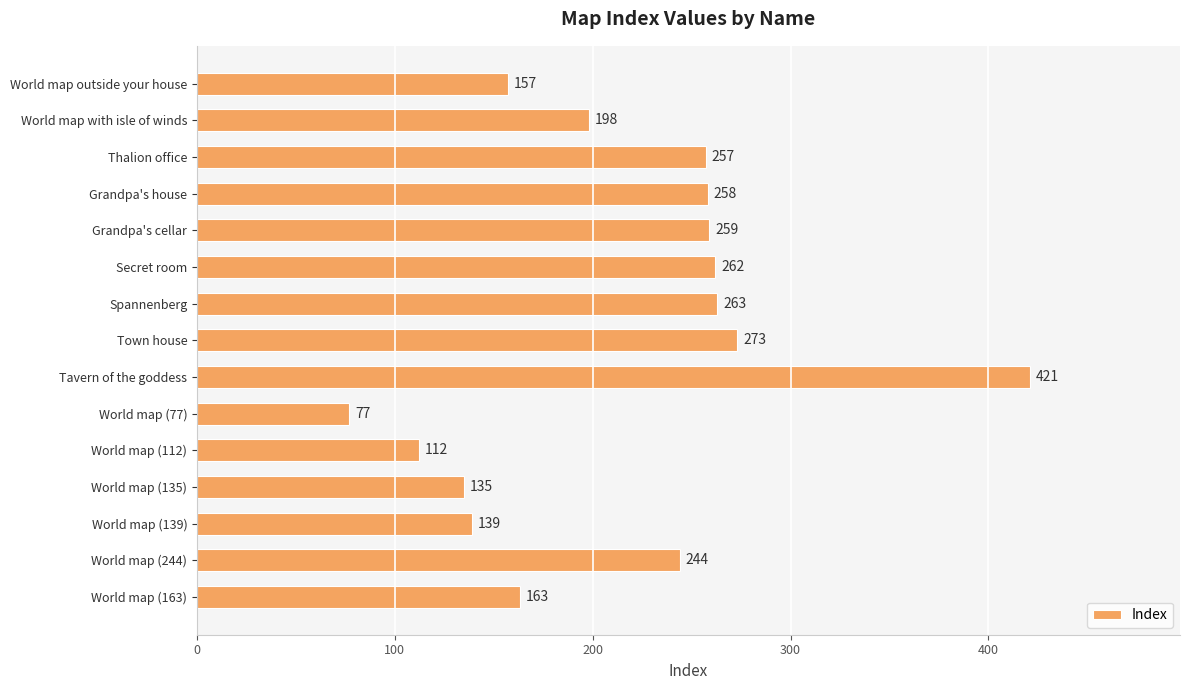

What is the sum of all values?

3218